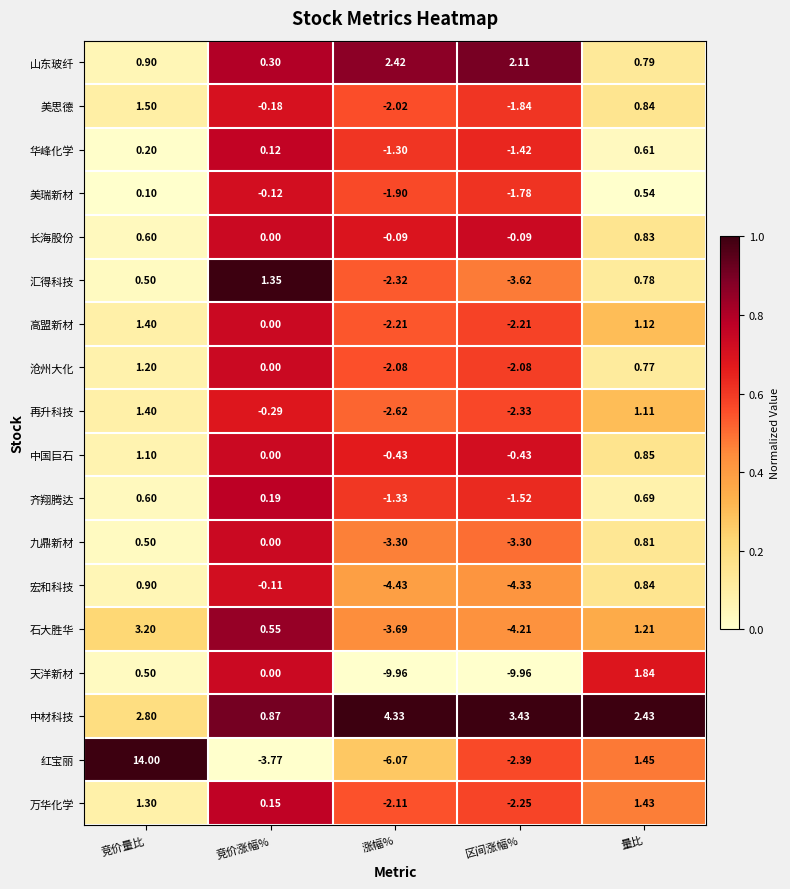

What is the total value across all series at 区间涨幅%?

-38.2